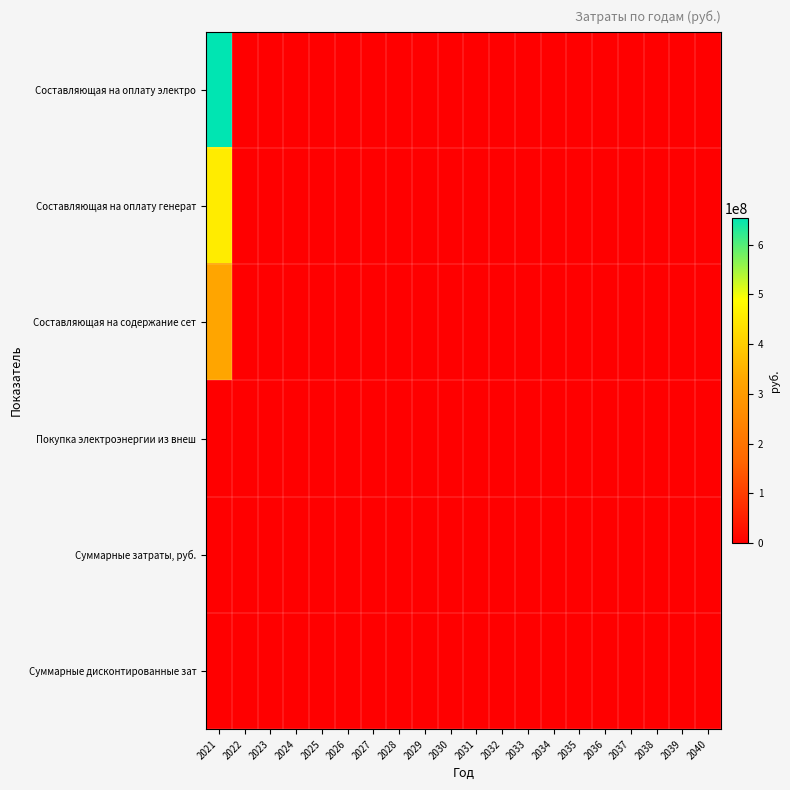

Rank the series by their maximum value, from highest to lowest.

Составляющая на оплату электро, Составляющая на оплату генерат, Составляющая на содержание сет, Покупка электроэнергии из внеш, Суммарные затраты, руб., Суммарные дисконтированные зат